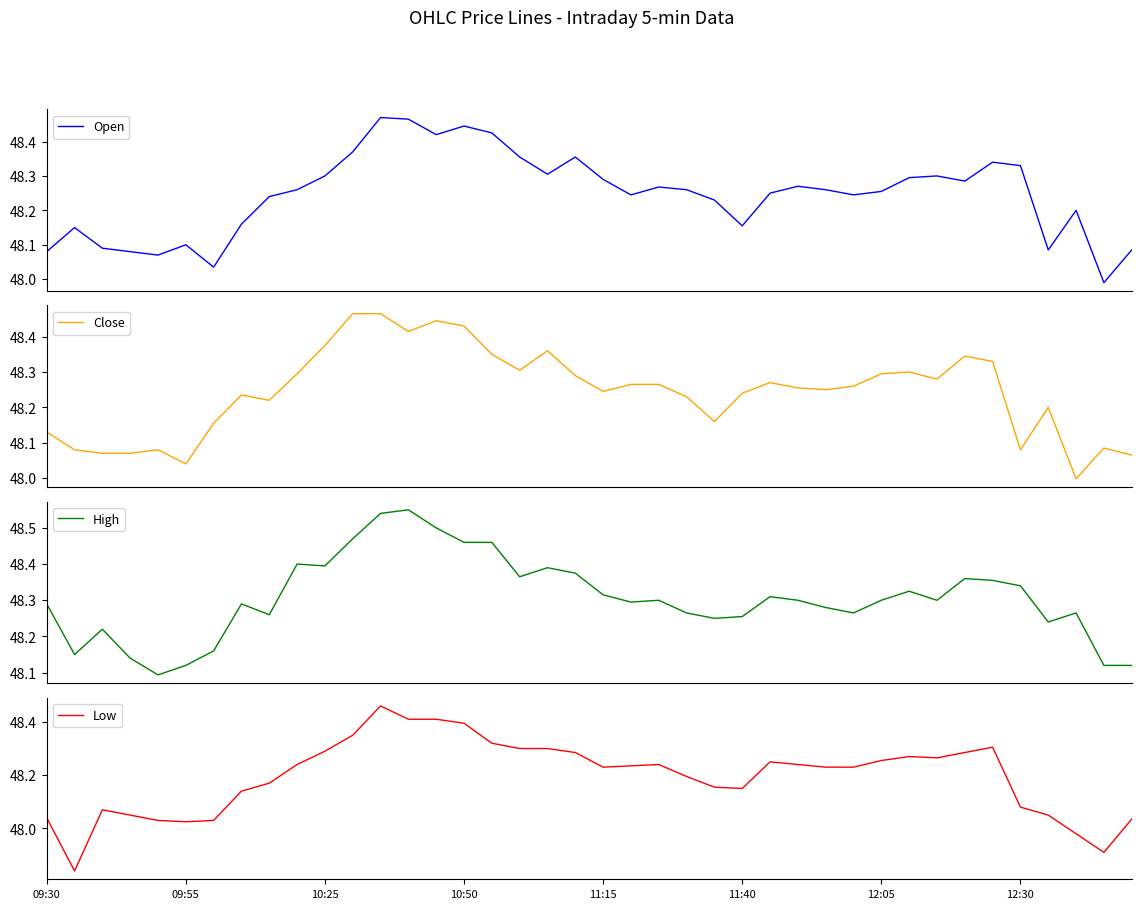

What is the value of the High point at the 29th from the left?

48.3